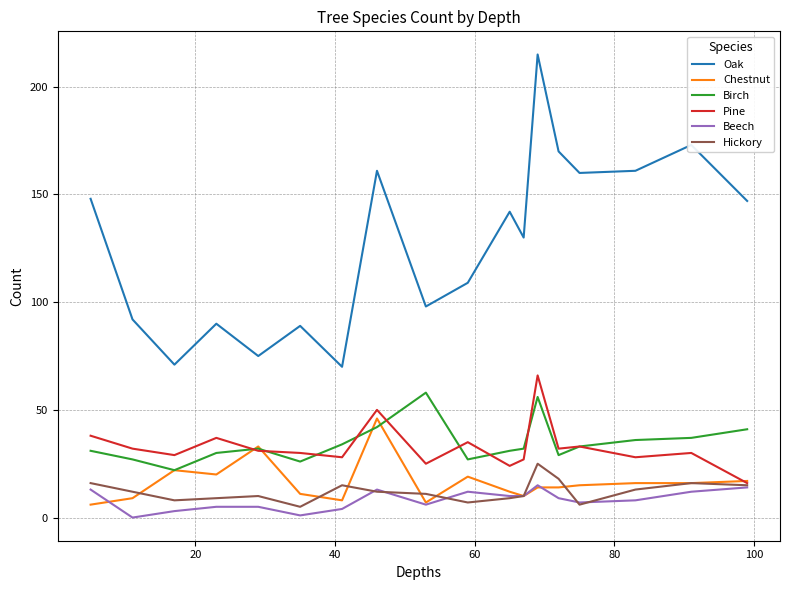

Which series has the largest total across all categories?

Oak